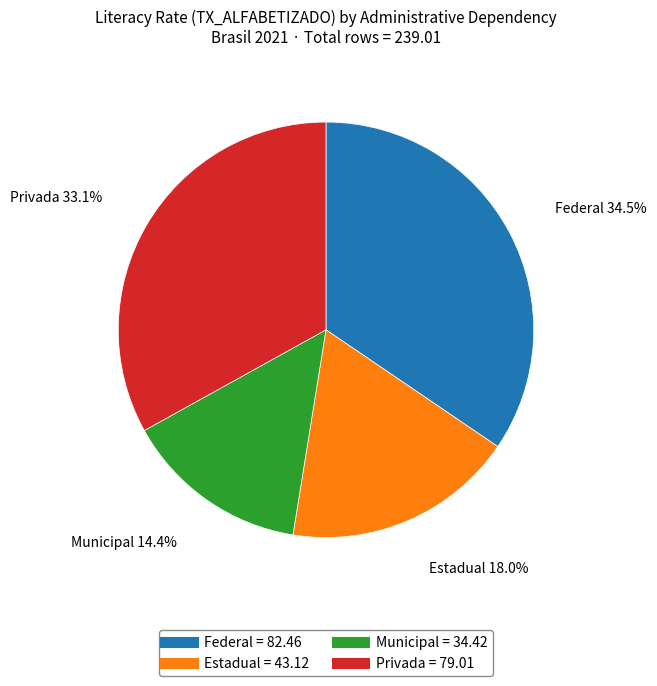

Is it true that Privada is 25% of the pie?

False